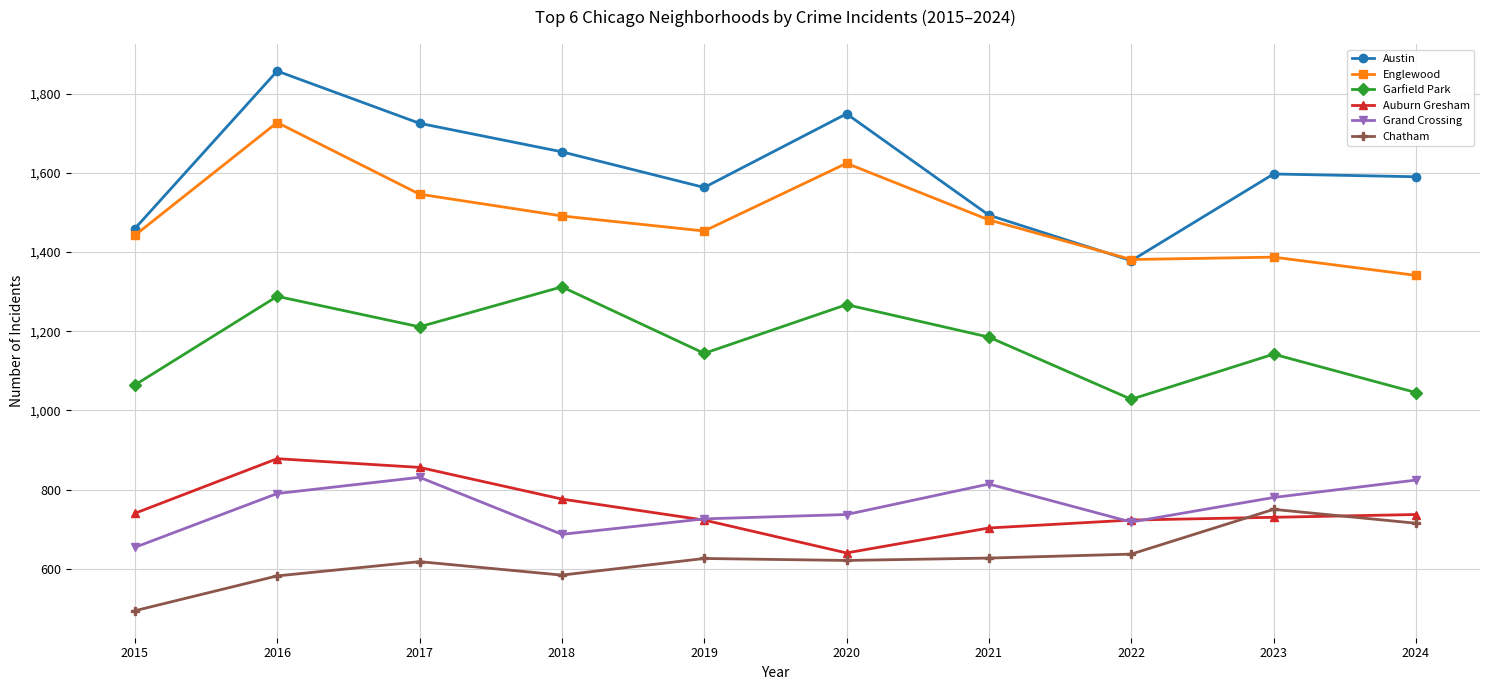

What is the total value across all series at 2018?

6503